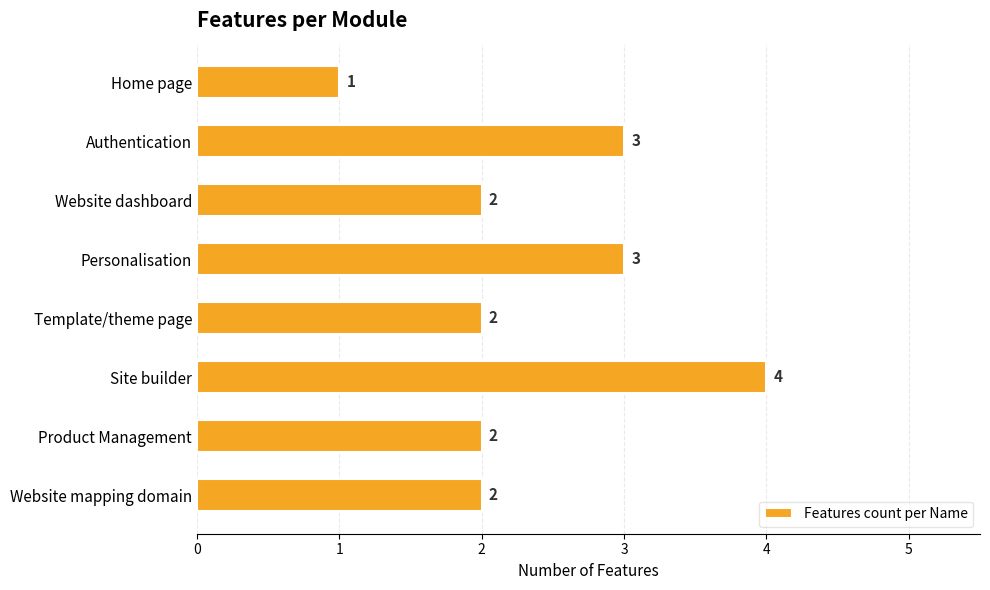

Is it true that the value at Home page is 1?

True